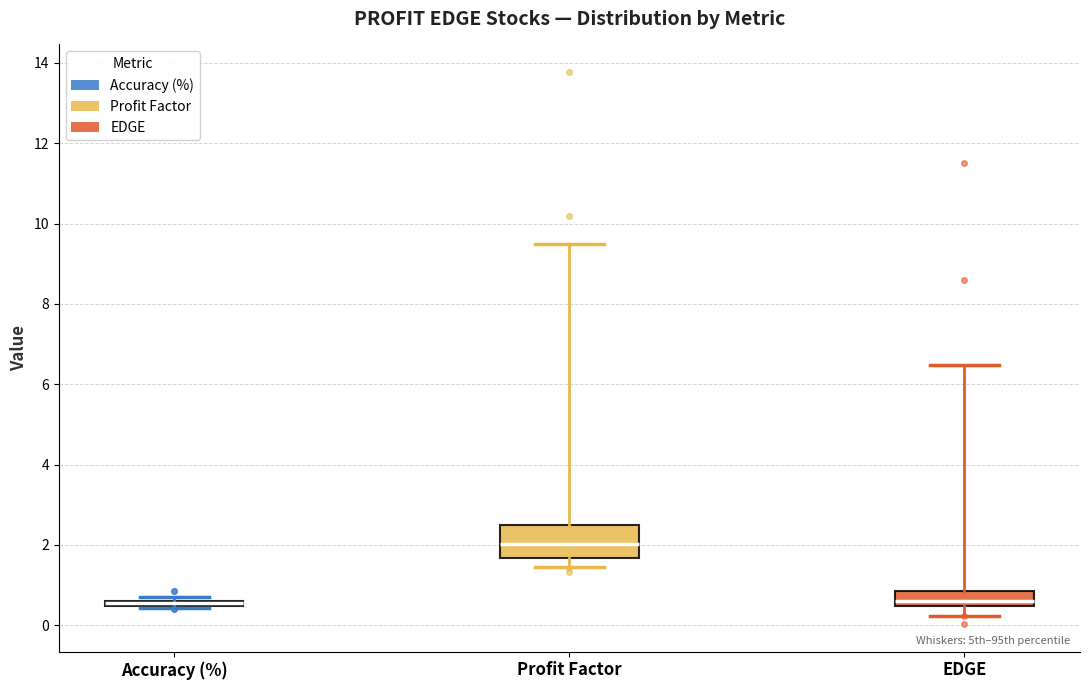

Comparing the boxes themselves (not the whiskers), which one is the tallest?

Profit Factor